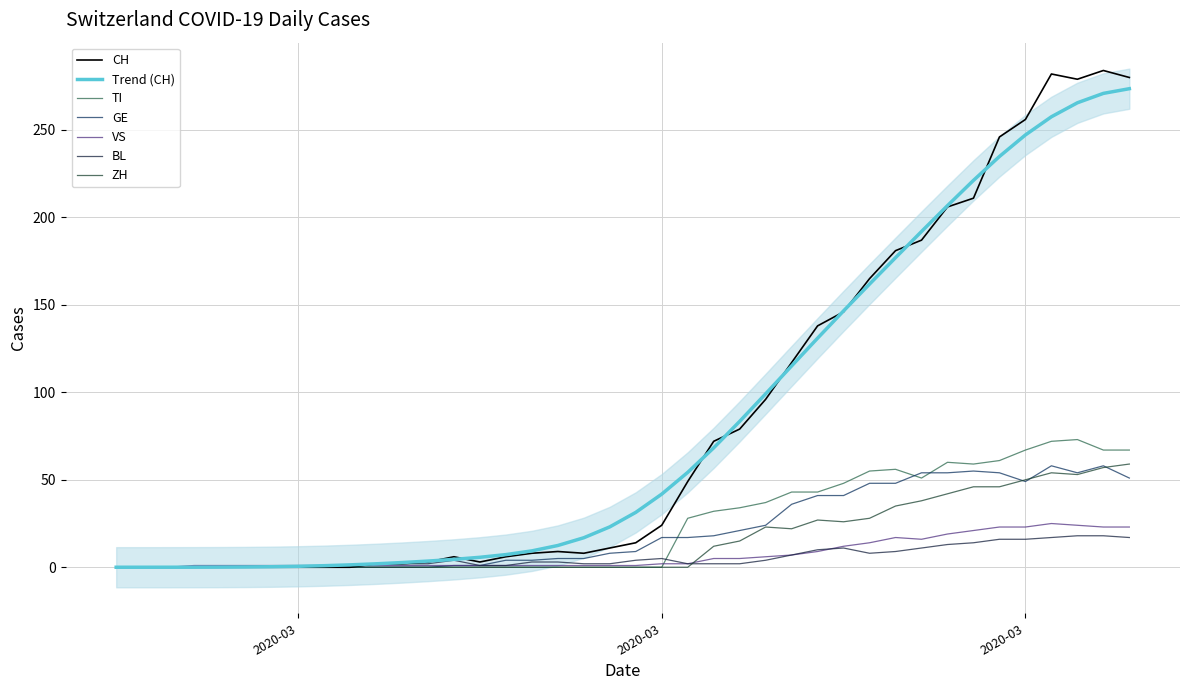

How many data points in CH are less than 14?

20